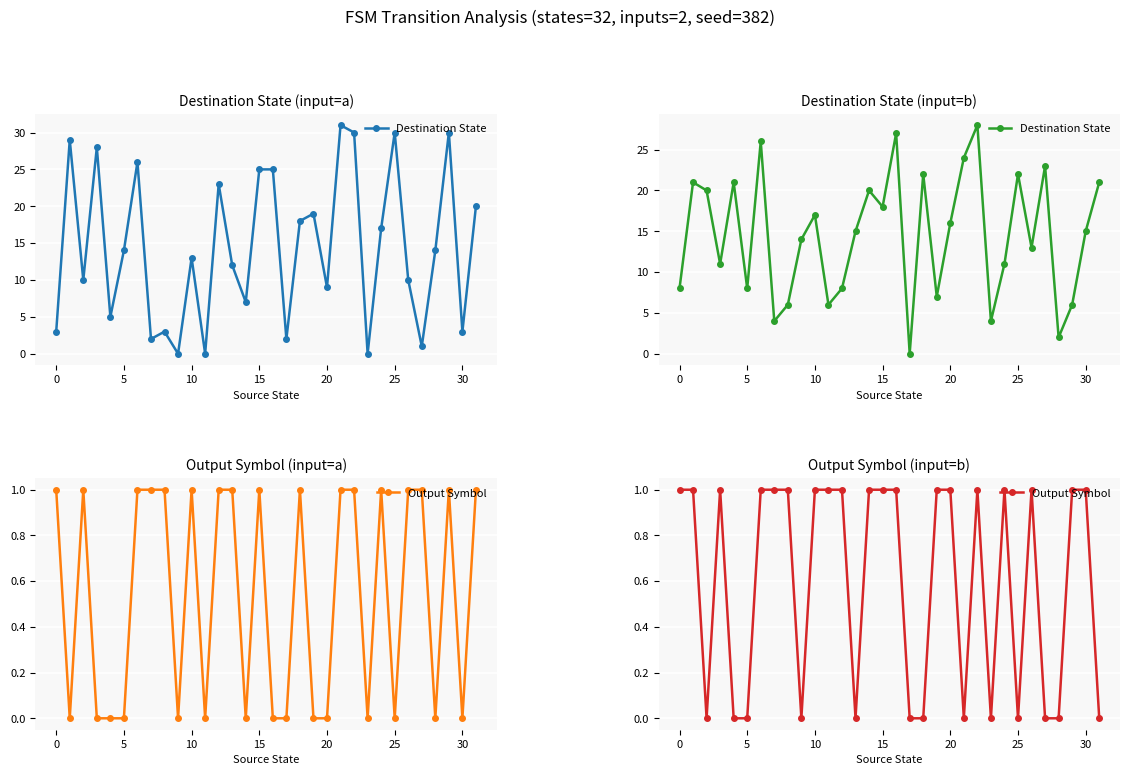

What is the sum of all Output Symbol values?

19